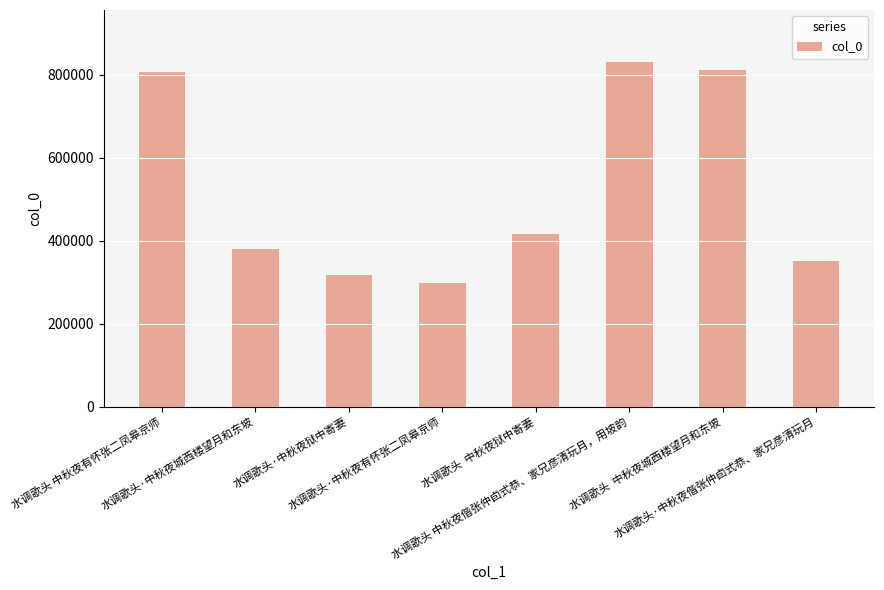

The chart shows a value of 569754 at 水调歌头·中秋夜城西楼望月和东坡. True or false?

False